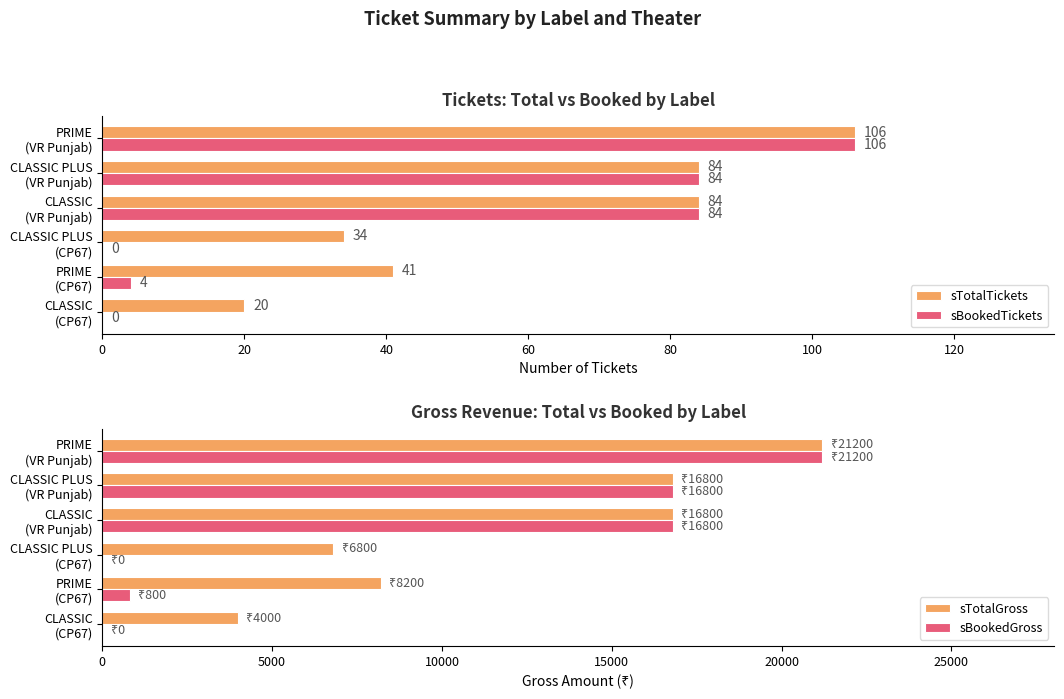

What is the sum of all sTotalTickets values?

369